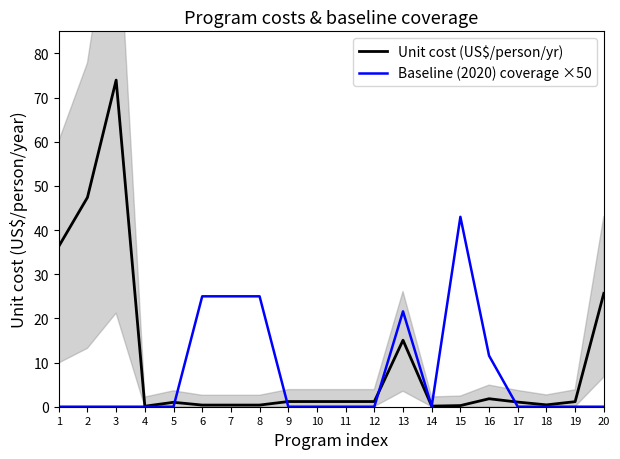

Does the chart have visible grid lines?

No